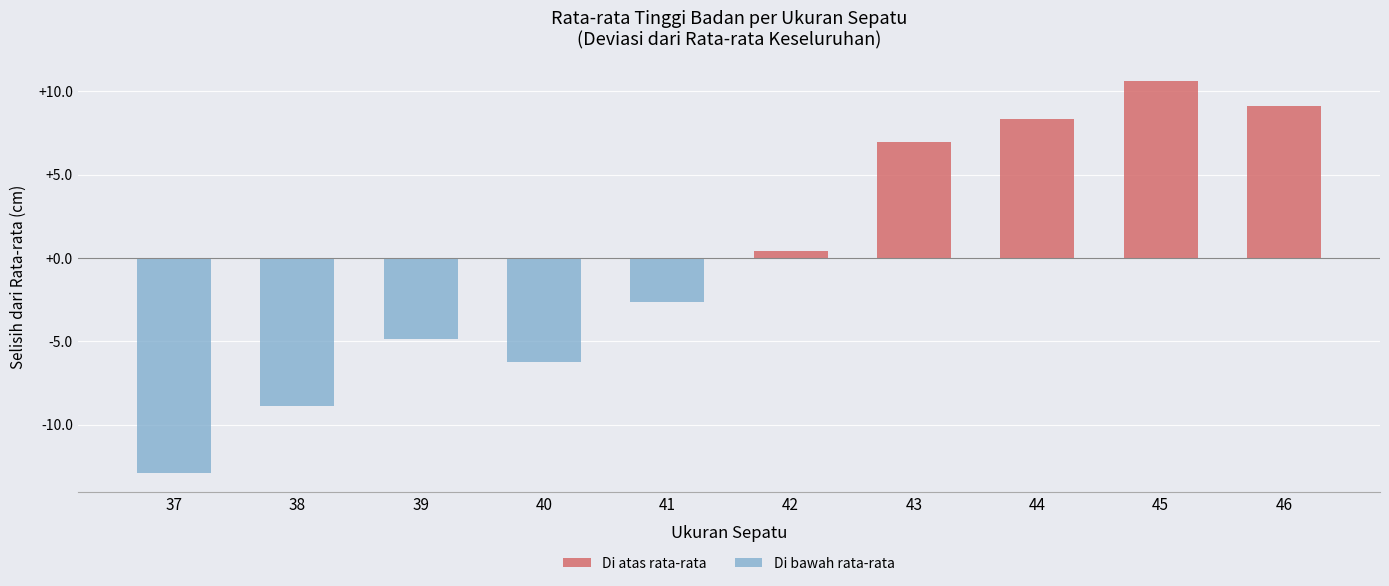

Between 40 and 43, which series saw the biggest shift?

Di atas rata-rata